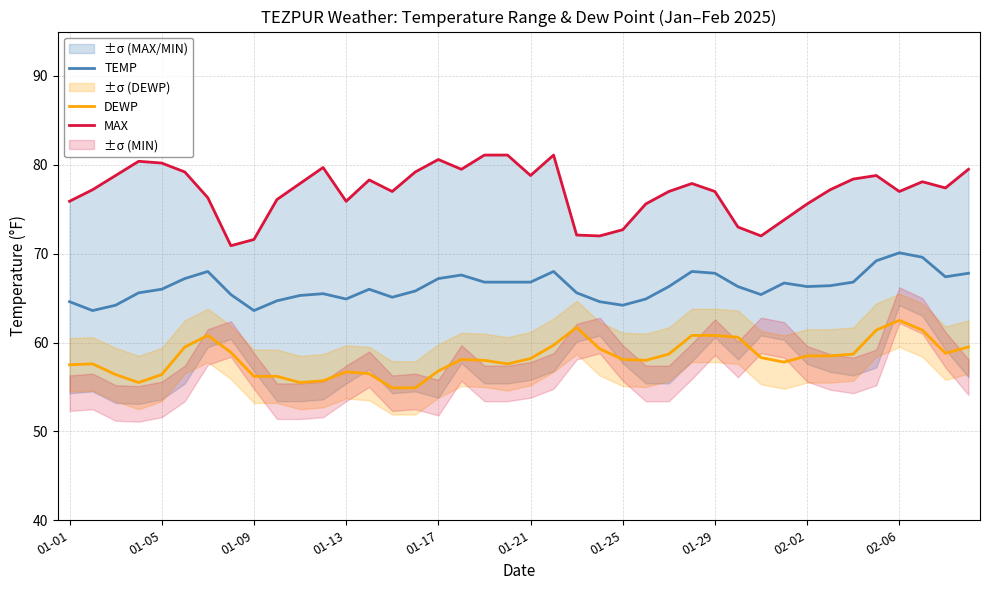

True or false: TEMP and DEWP cross at least once.

False